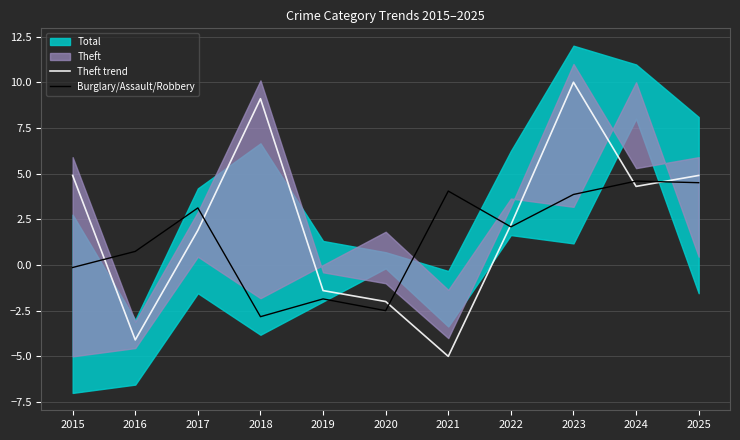

Reading left to right, extract all data points from this chart.

Theft trend: 2015=4.9	2016=-4.1	2017=1.9	2018=9.1	2019=-1.4	2020=-2.0	2021=-5.0	2022=2.2	2023=10.0	2024=4.3	2025=4.9
Burglary/Assault/Robbery: 2015=-0.1	2016=0.7	2017=3.1	2018=-2.8	2019=-1.9	2020=-2.5	2021=4.0	2022=2.1	2023=3.9	2024=4.6	2025=4.5